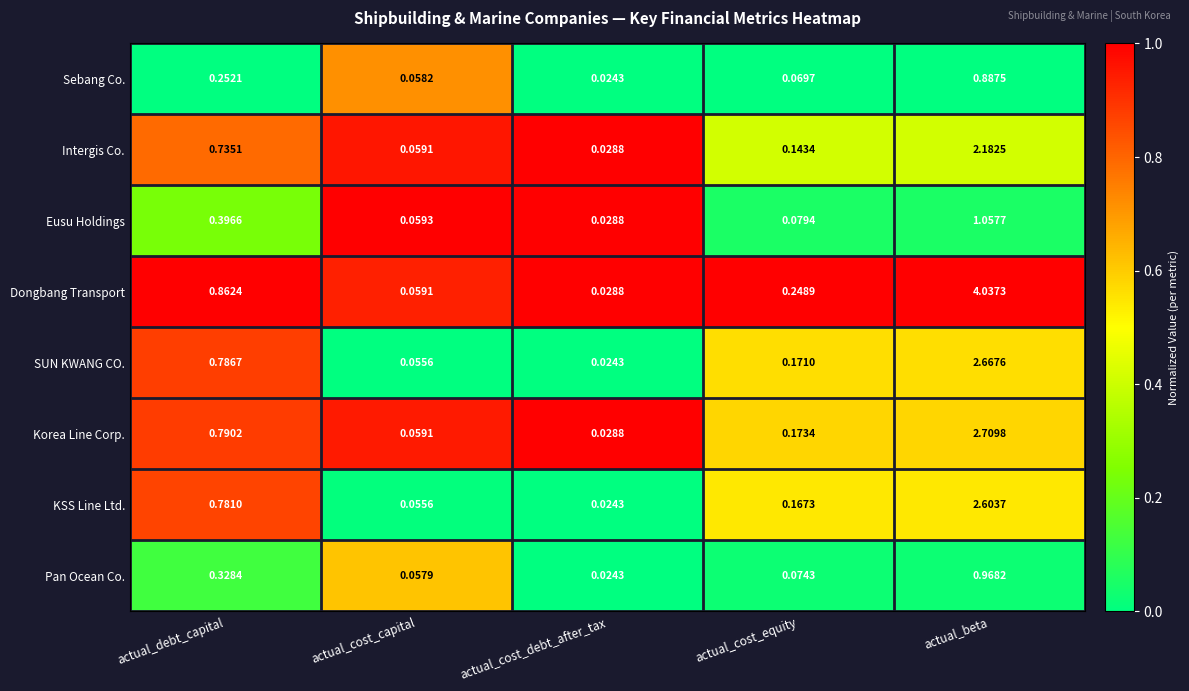

Between actual_cost_debt_after_tax and actual_beta, which series saw the biggest shift?

Dongbang Transport